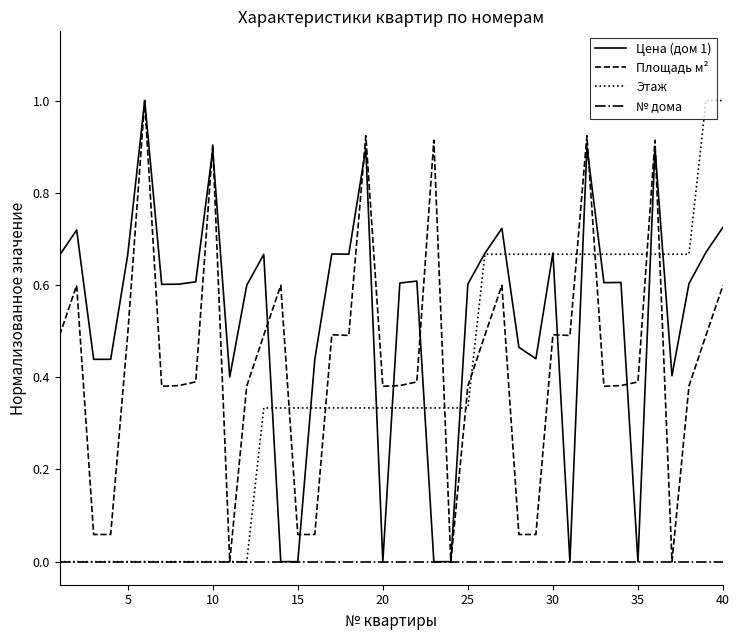

What is the maximum value shown in the chart?

1.0